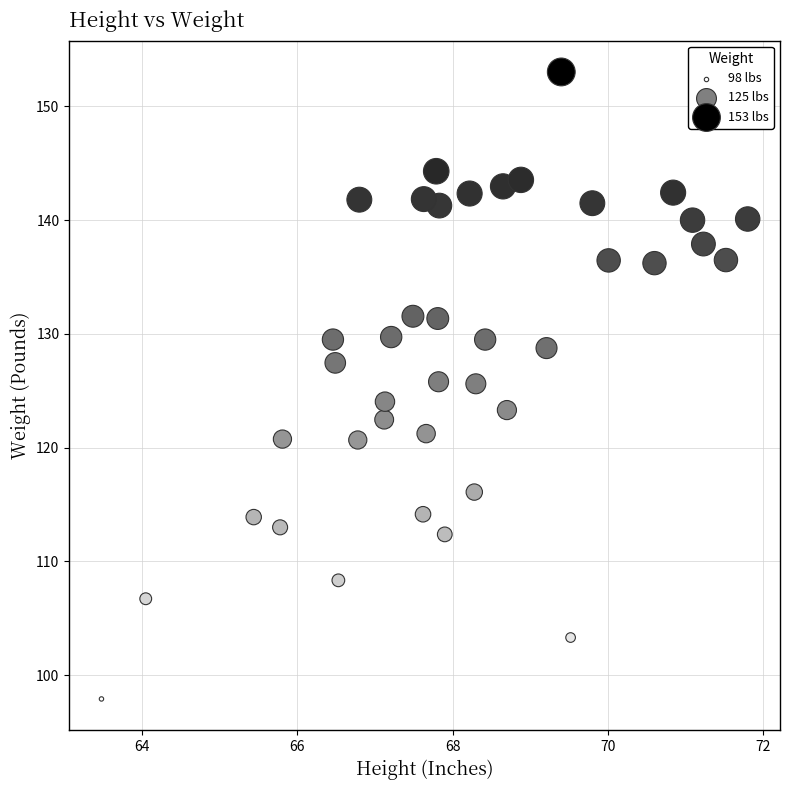

What is the range of Y values (max minus min)?

55.1